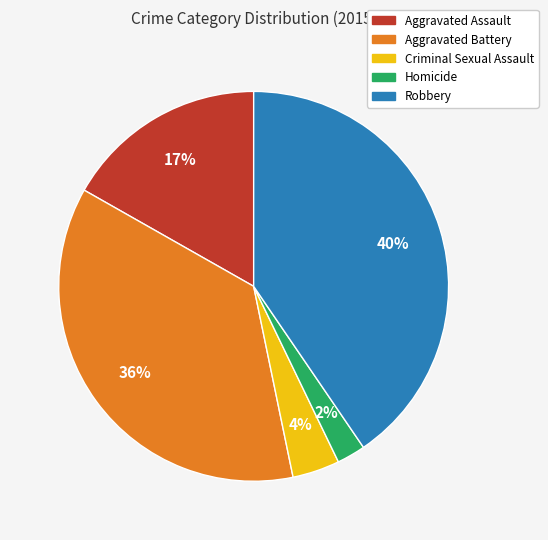

Does any single category account for the majority?

No